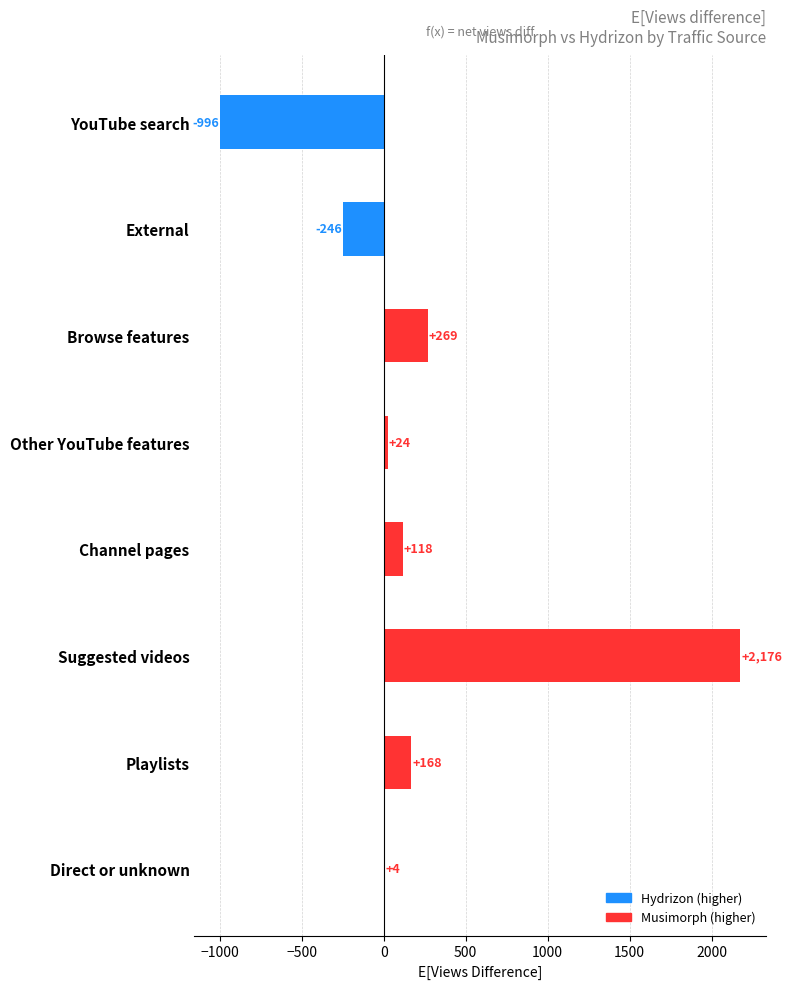

Which category has the highest value across all series?

Suggested videos